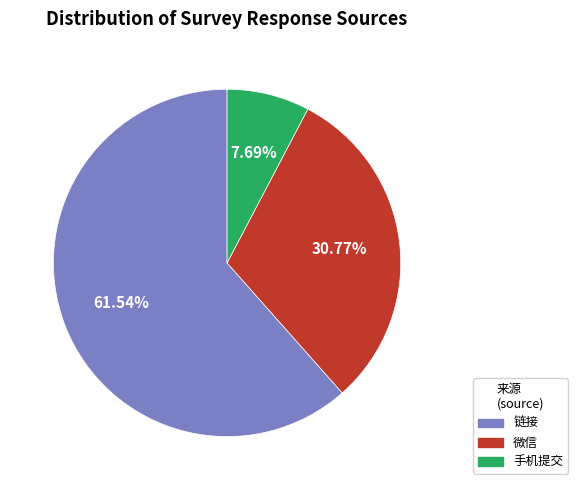

Is there a majority slice in this chart?

Yes